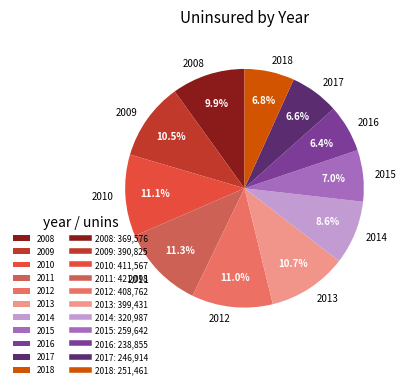

Is 2009 the majority of the pie?

No